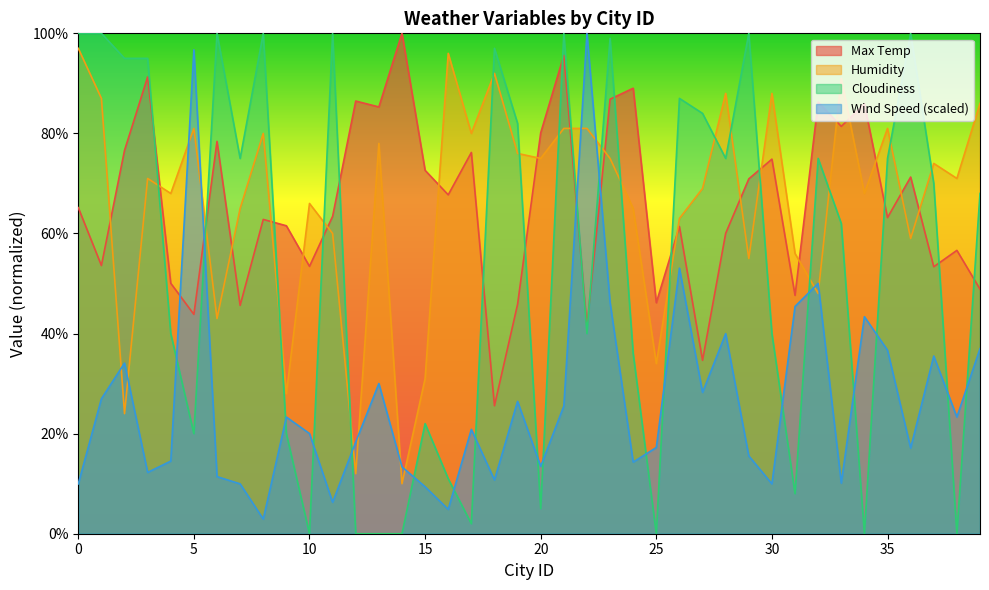

Is it true that Max Temp equals 15.6 at 2?

False